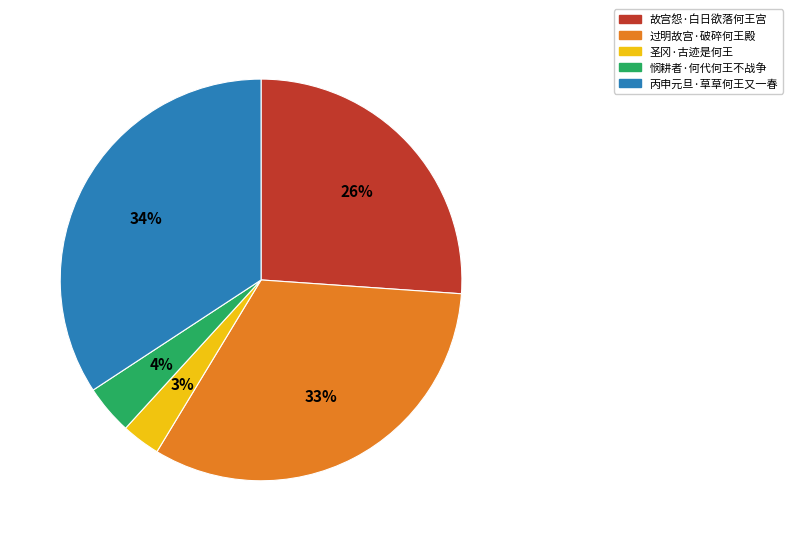

Combined, do 丙申元旦·草草何王又一春 and 过明故宫·破碎何王殿 account for over 50%?

Yes